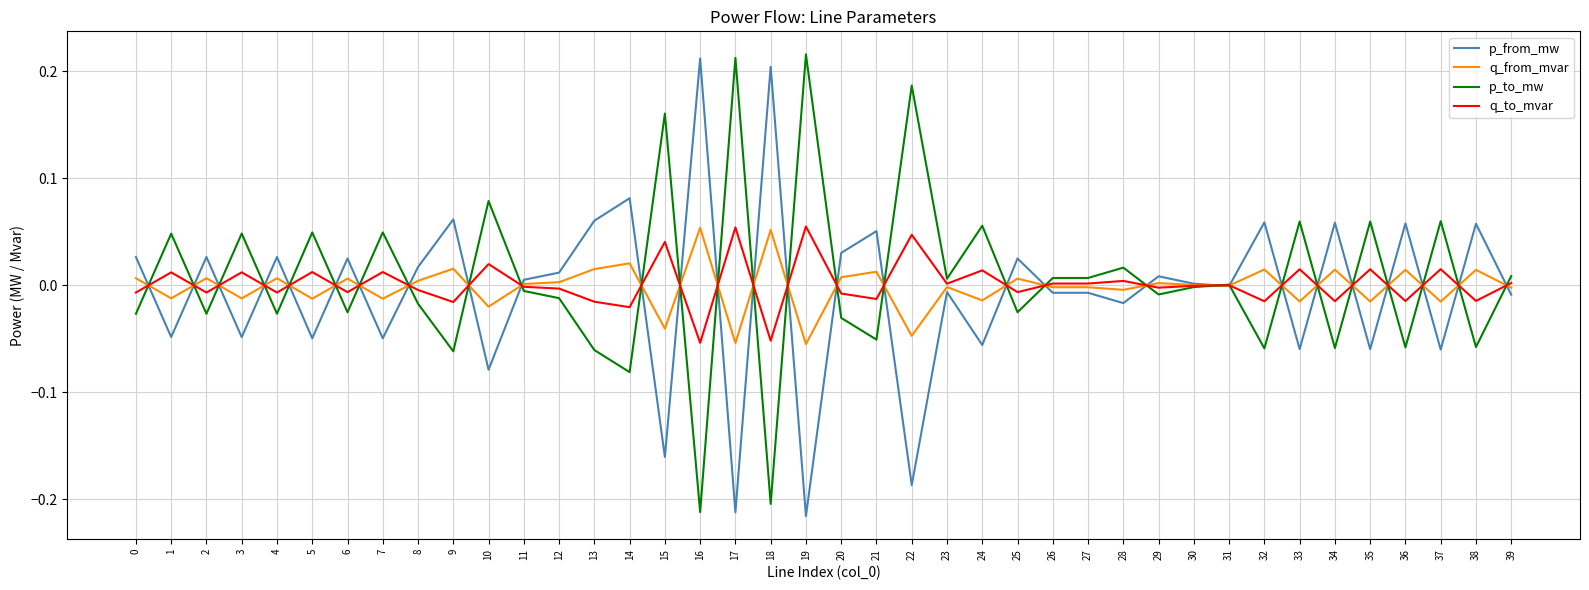

At 33, list the series in order from largest to smallest.

p_to_mw, q_to_mvar, q_from_mvar, p_from_mw